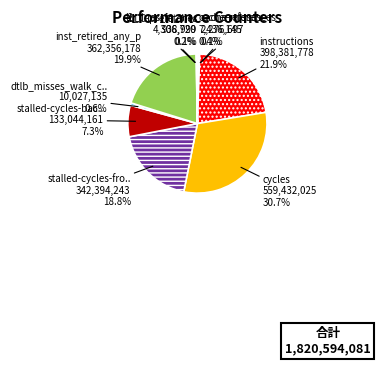

To the nearest percent, what is the average slice percentage?

10%